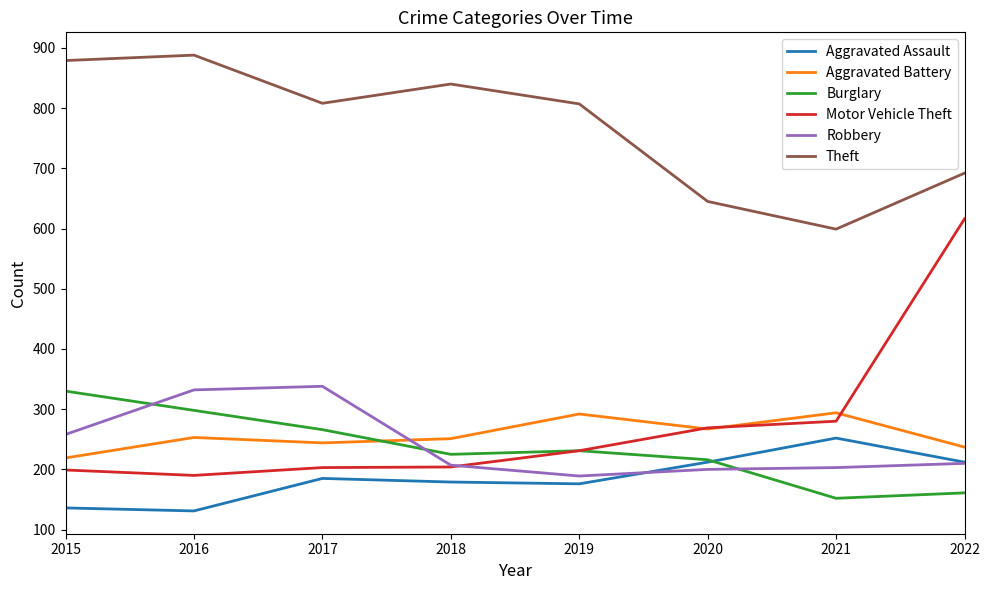

Where is the first local maximum for Burglary?

2019